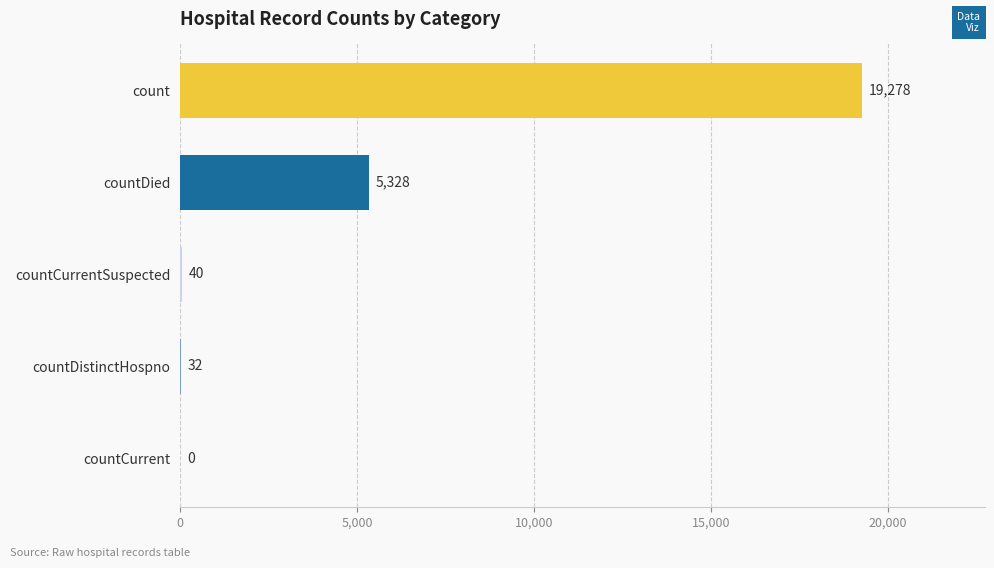

At which label is the value closest to 9639?

countDied